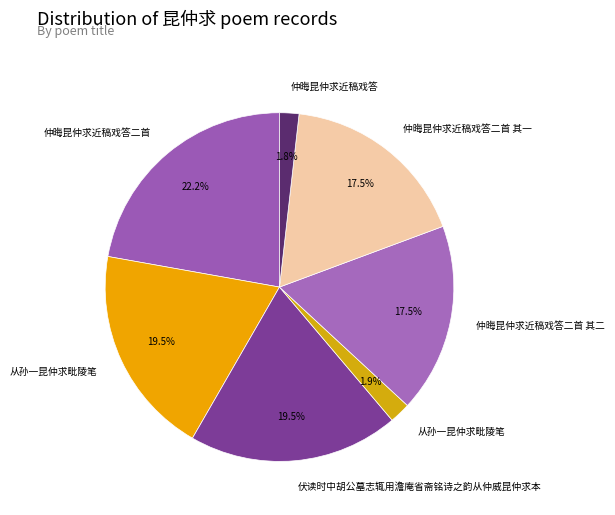

How many slices are in this pie chart?

7